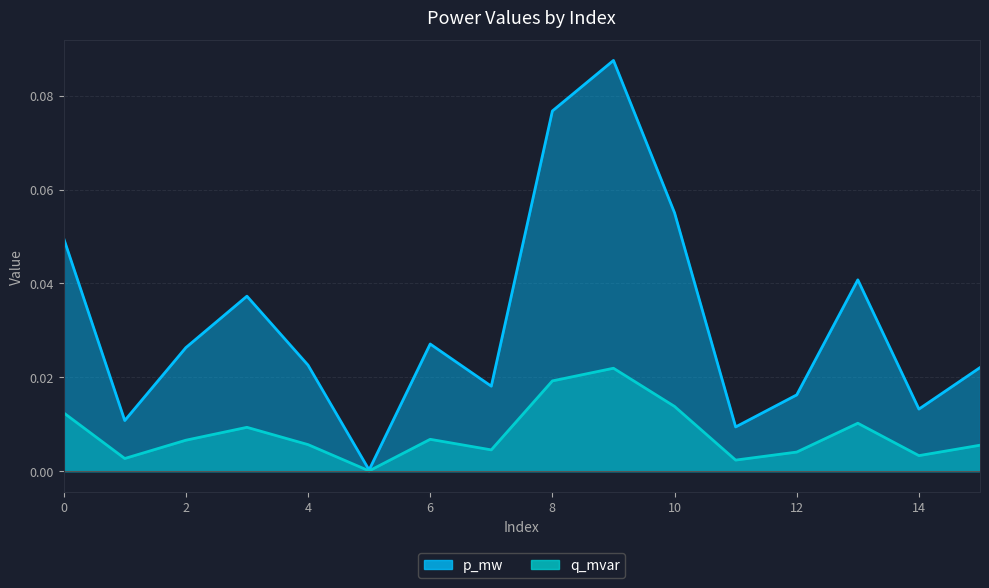

At which category is the sum across all series the highest?

9